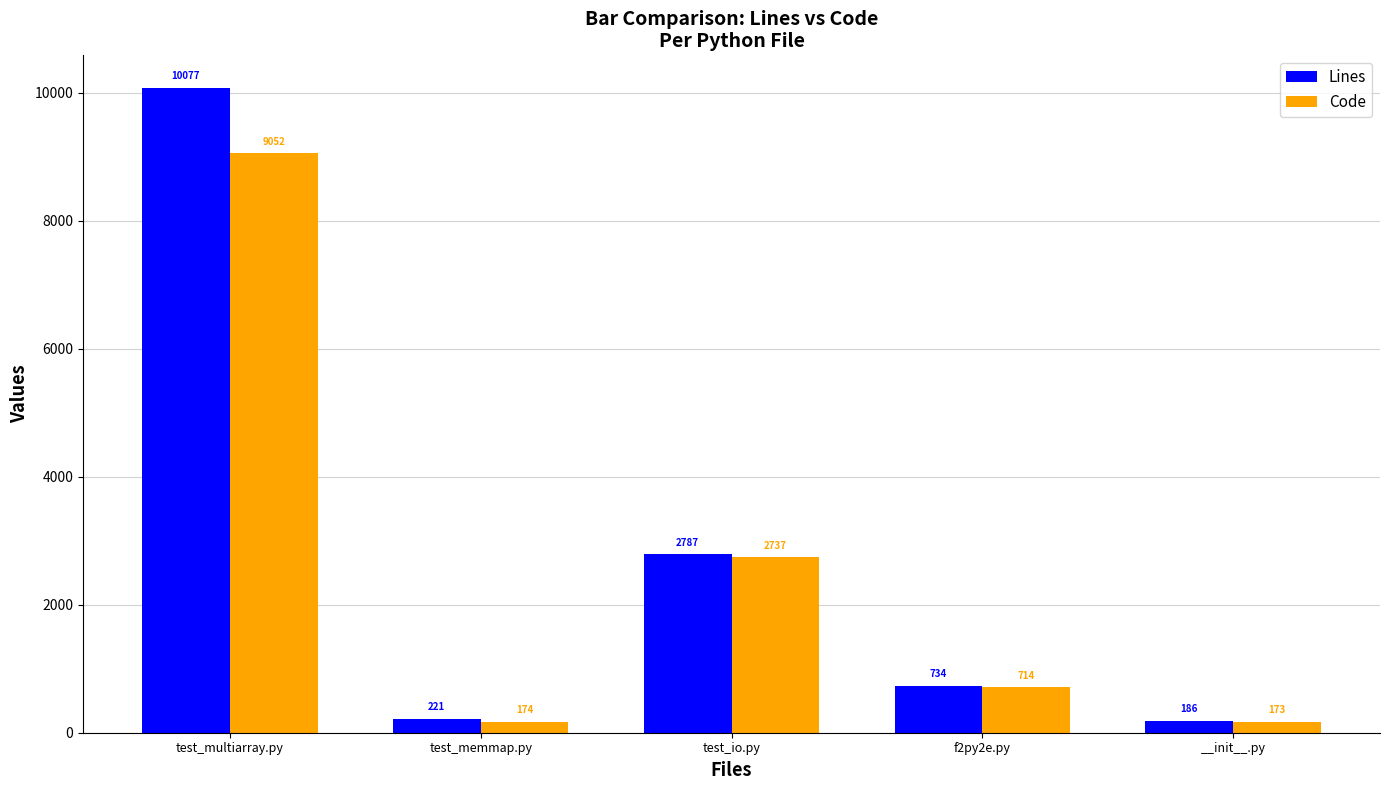

At which label does Lines first exceed 734?

test_multiarray.py